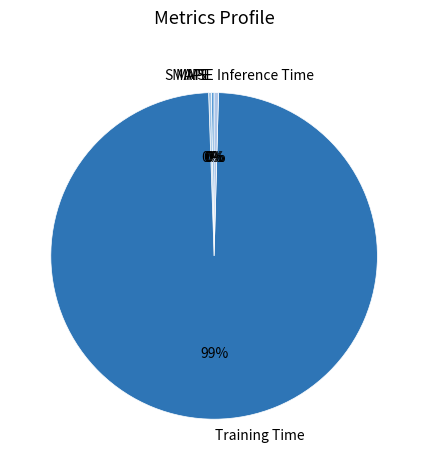

Which category has the biggest portion of the pie?

Training Time